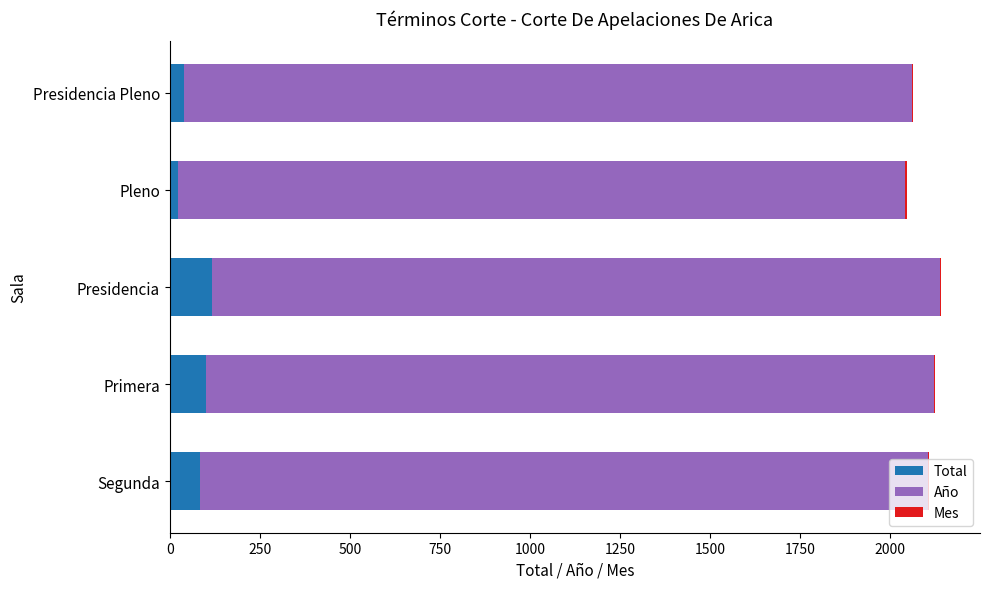

The value of Total at Presidencia is 195. True or false?

False